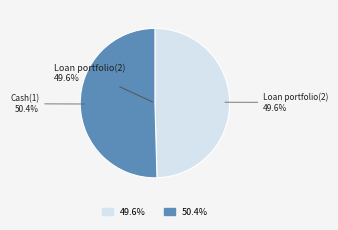

To the nearest percent, what portion does Cash(1) represent?

50%